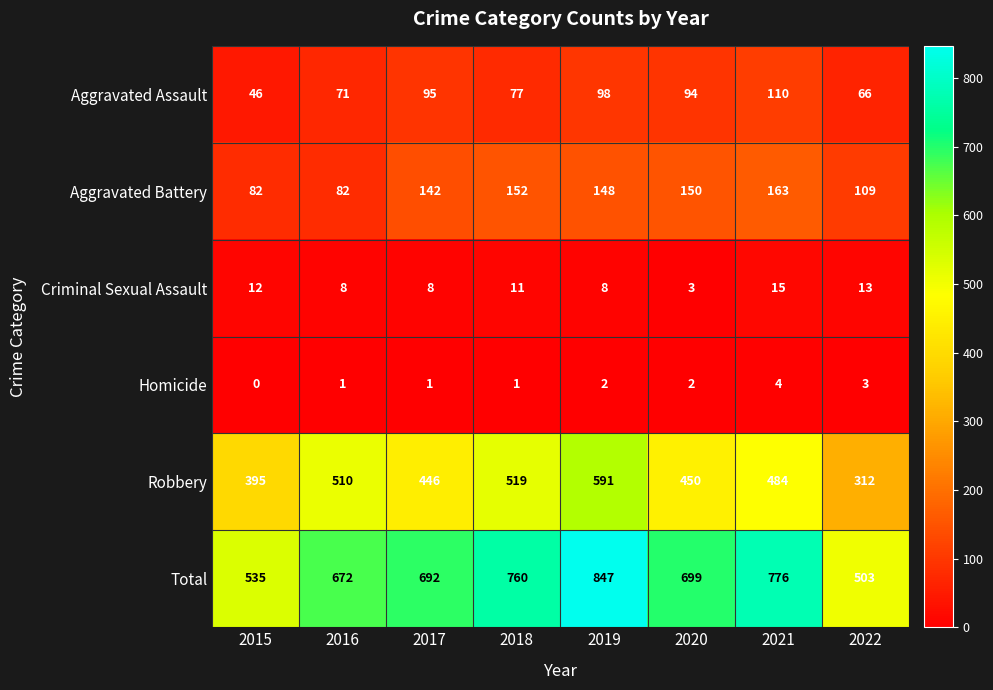

Rank the series at 2018 from highest to lowest value.

Total, Robbery, Aggravated Battery, Aggravated Assault, Criminal Sexual Assault, Homicide